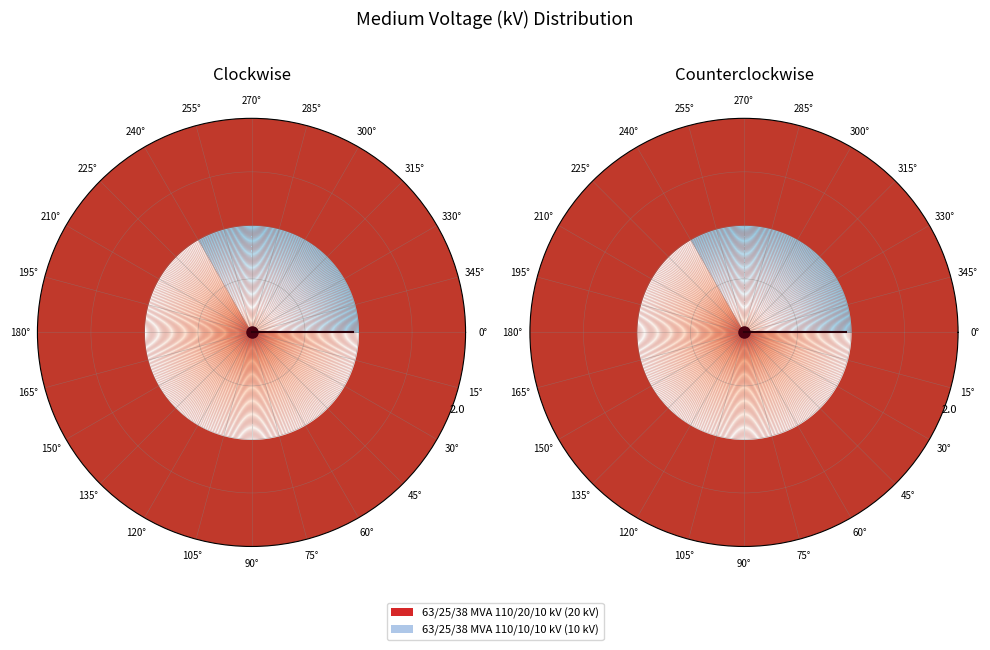

What is the smallest slice in the pie chart?

63/25/38 MVA 110/10/10 kV